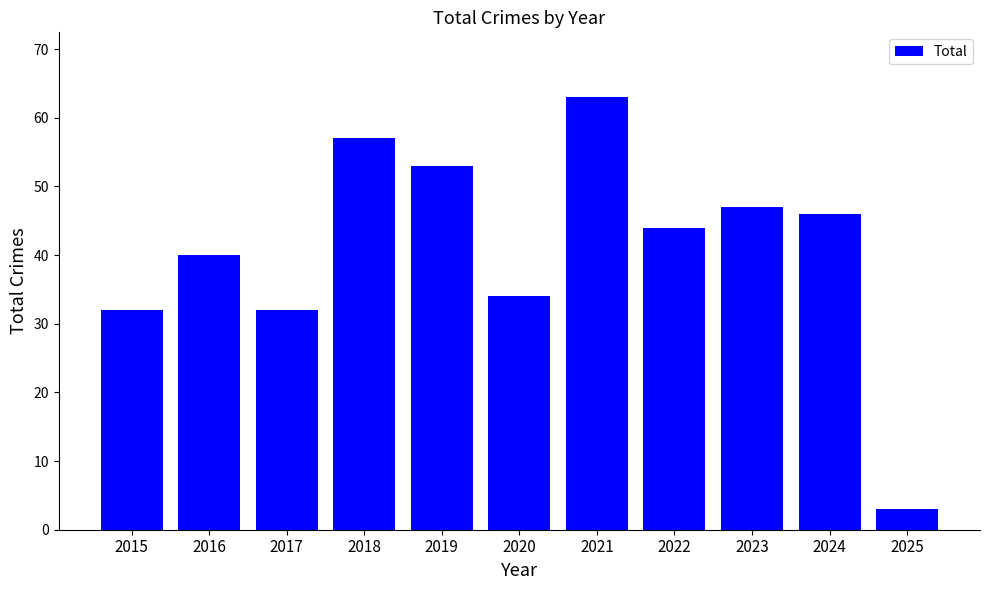

The value at 2022 is 44. True or false?

True